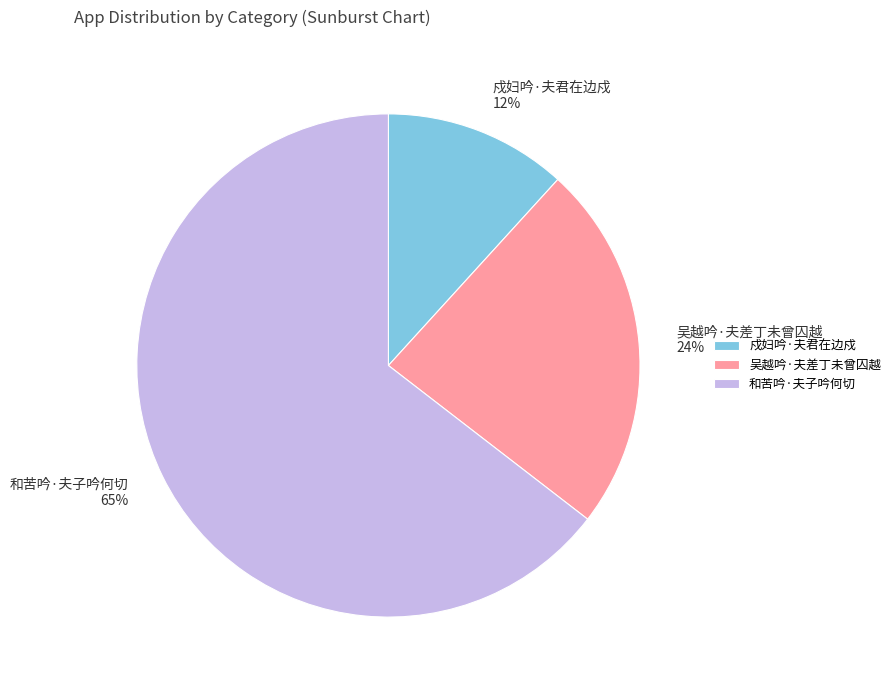

Do 吴越吟·夫差丁未曾囚越 and 戍妇吟·夫君在边戍 together represent more than half of the pie?

No